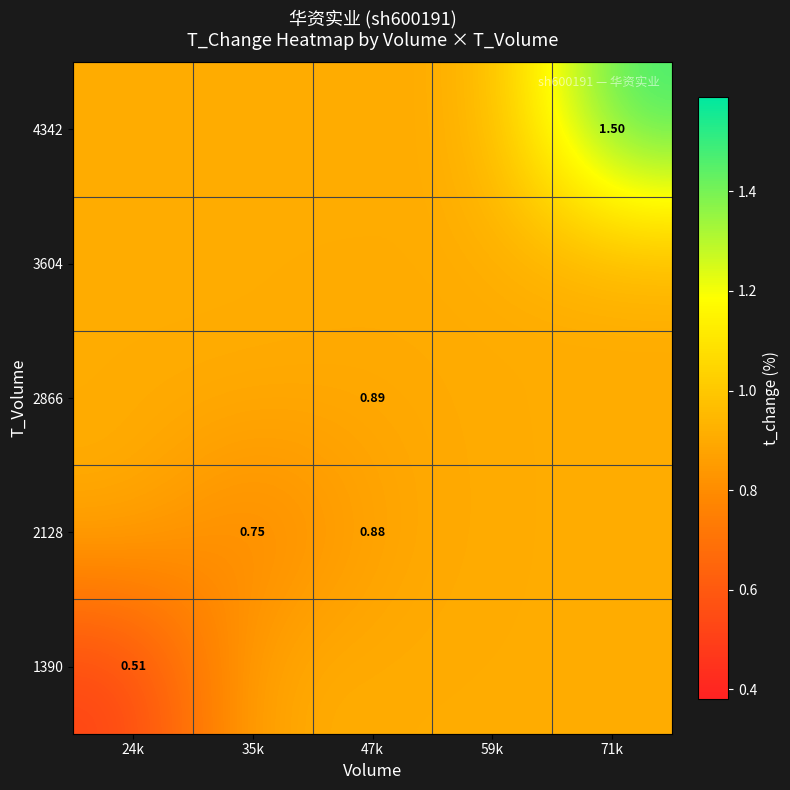

At how many categories does at least one series exceed 1?

1